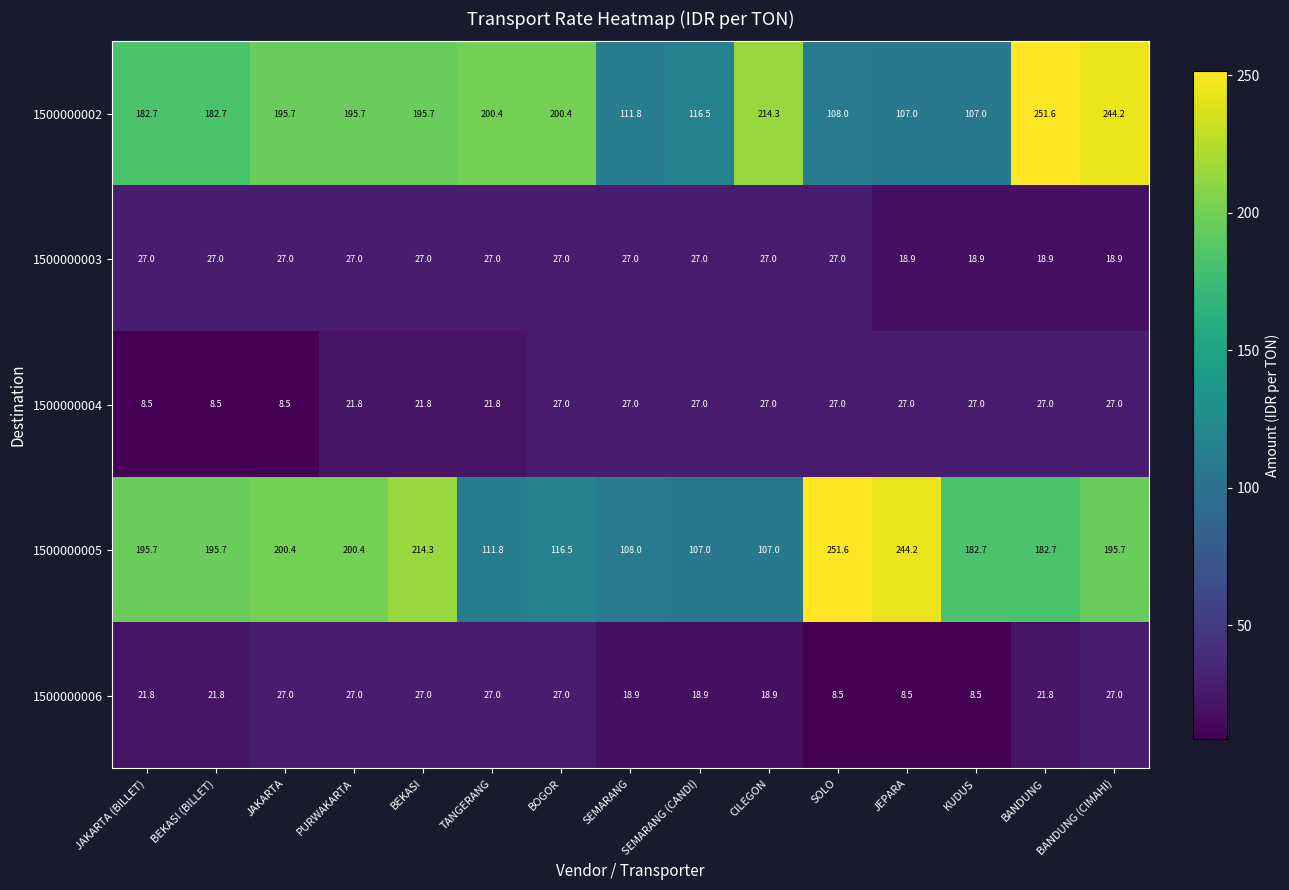

Which series changed the most between TANGERANG and BANDUNG (CIMAHI)?

1500000005